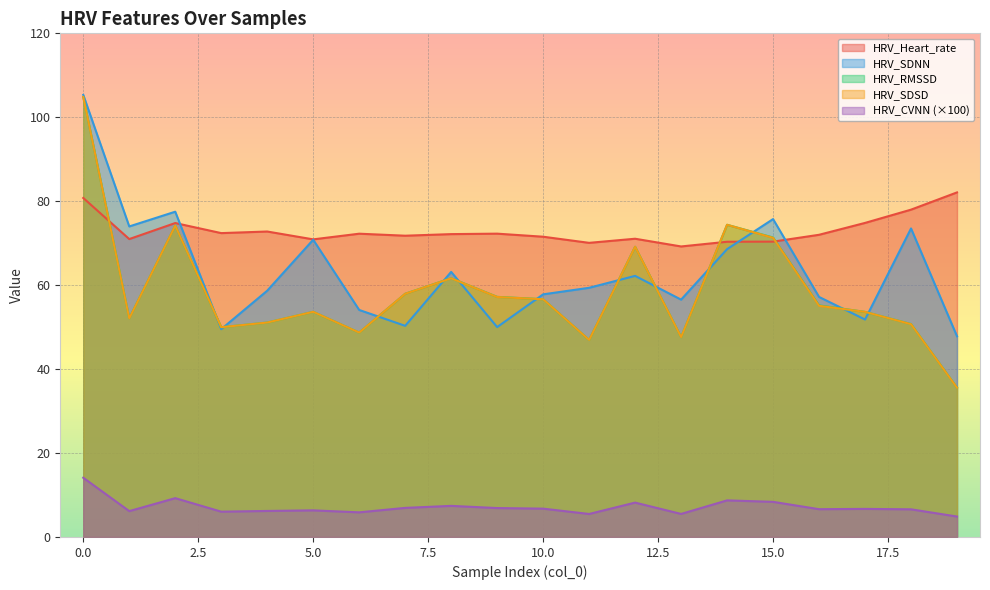

What value does the HRV_RMSSD series have at 0.0?

104.8